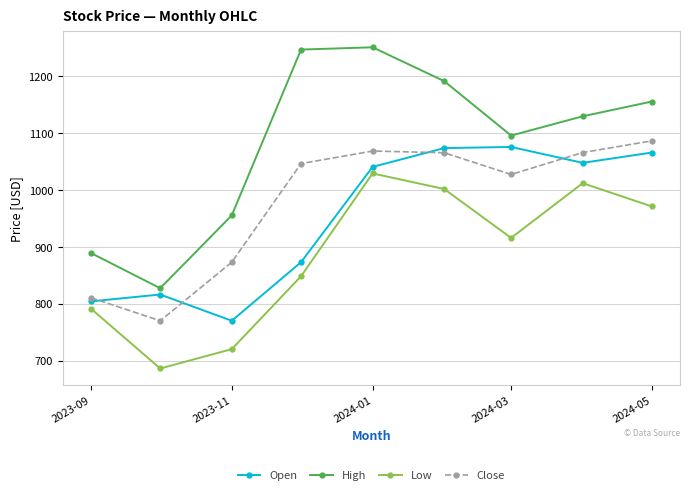

At how many categories does at least one series exceed 1115?

5